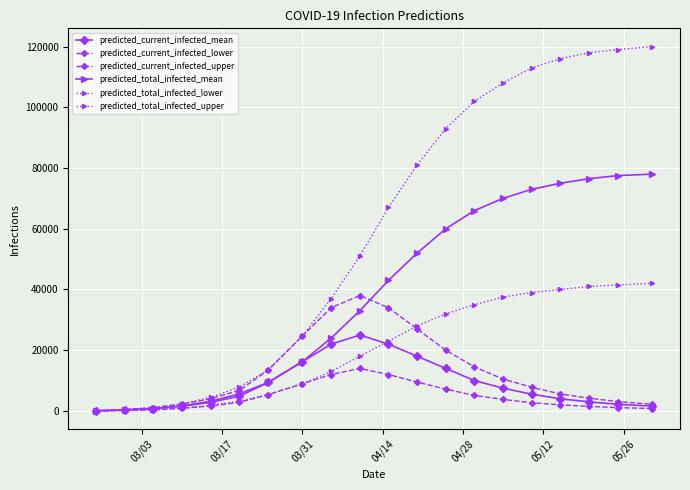

How many distinct data groups are displayed?

6